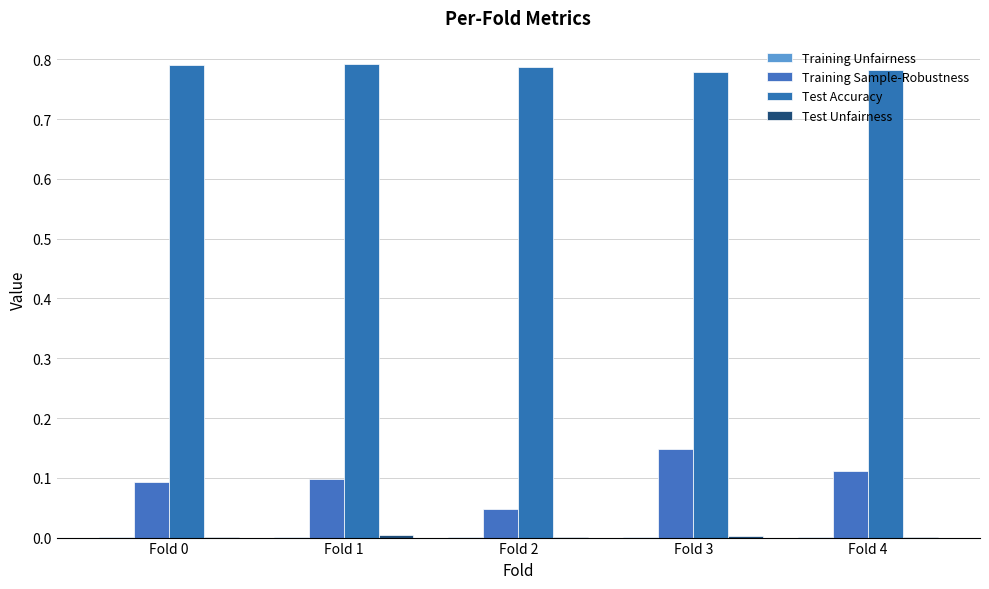

What is the value of the Test Accuracy bar at the 1st from the left?

0.8